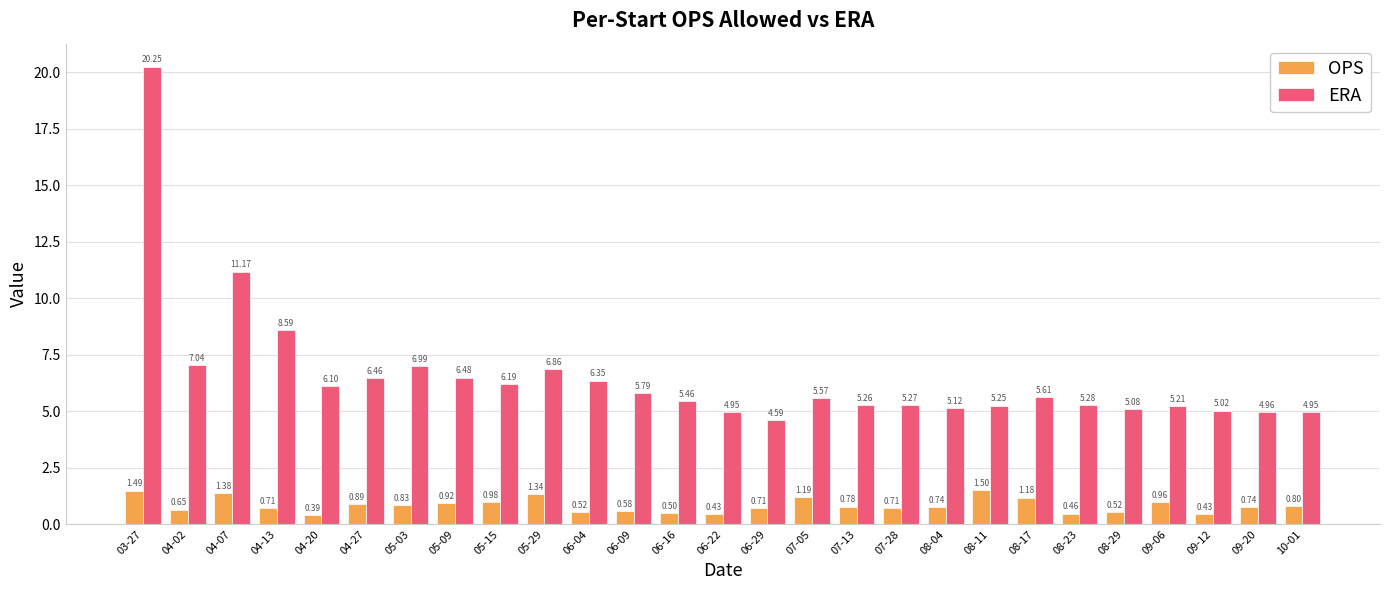

What are all the series names shown in the legend?

OPS, ERA